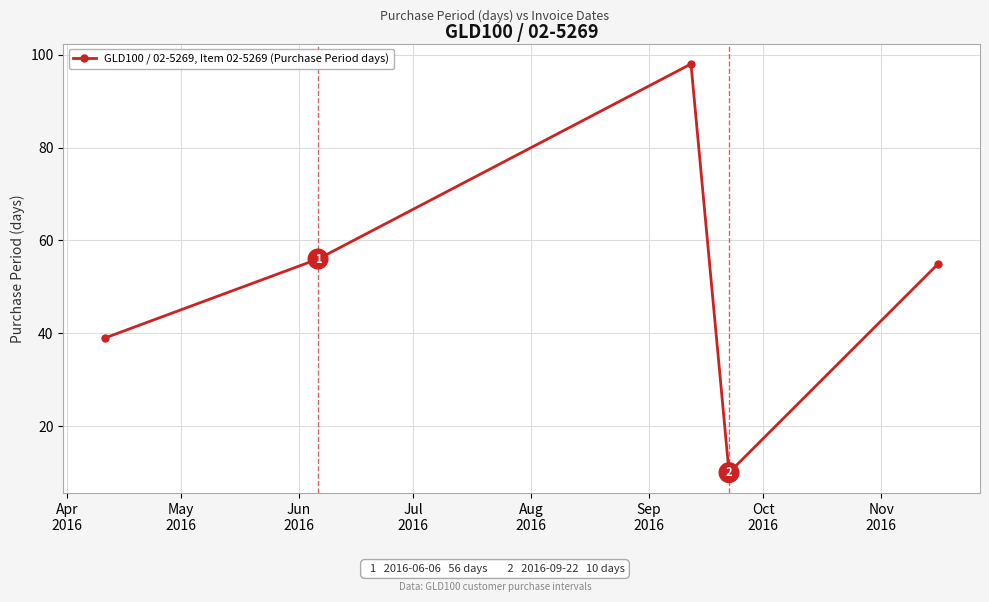

What is the greatest value displayed?

98